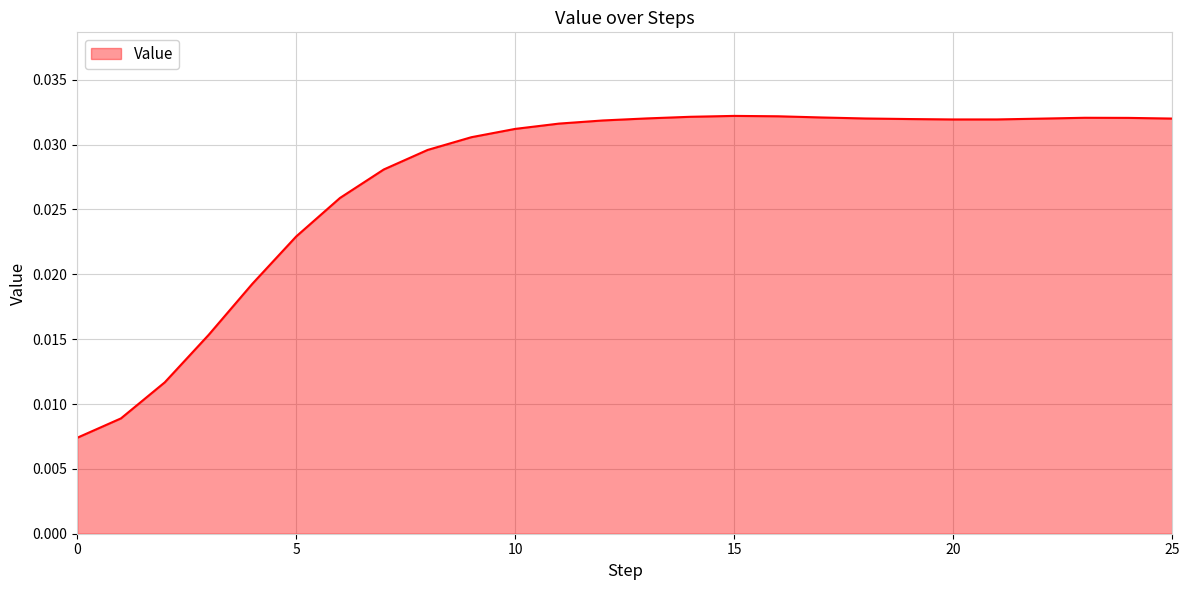

Rank the categories by value from highest to lowest.

15, 16, 14, 17, 23, 24, 13, 18, 25, 22, 19, 21, 20, 12, 11, 10, 9, 8, 7, 6, 5, 4, 3, 2, 1, 0